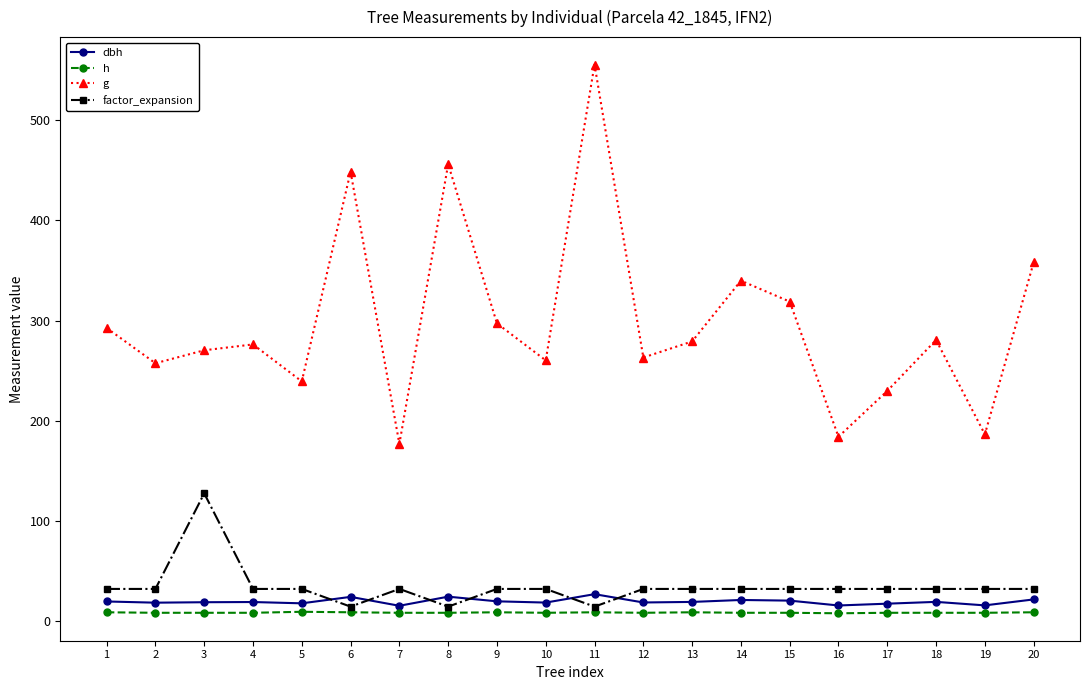

After their last crossing, which series has the higher values: factor_expansion or dbh?

factor_expansion